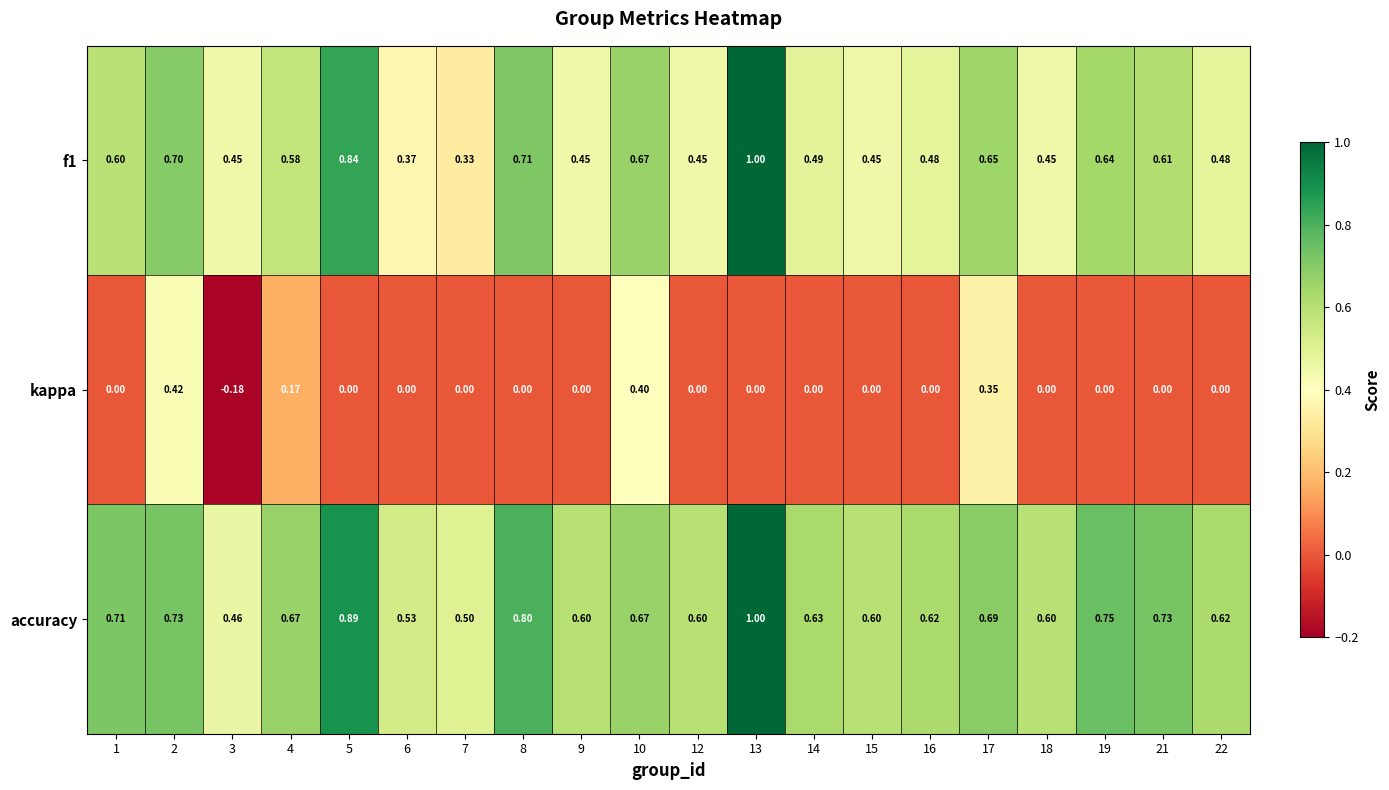

What is the total value across all series at 18?

1.1